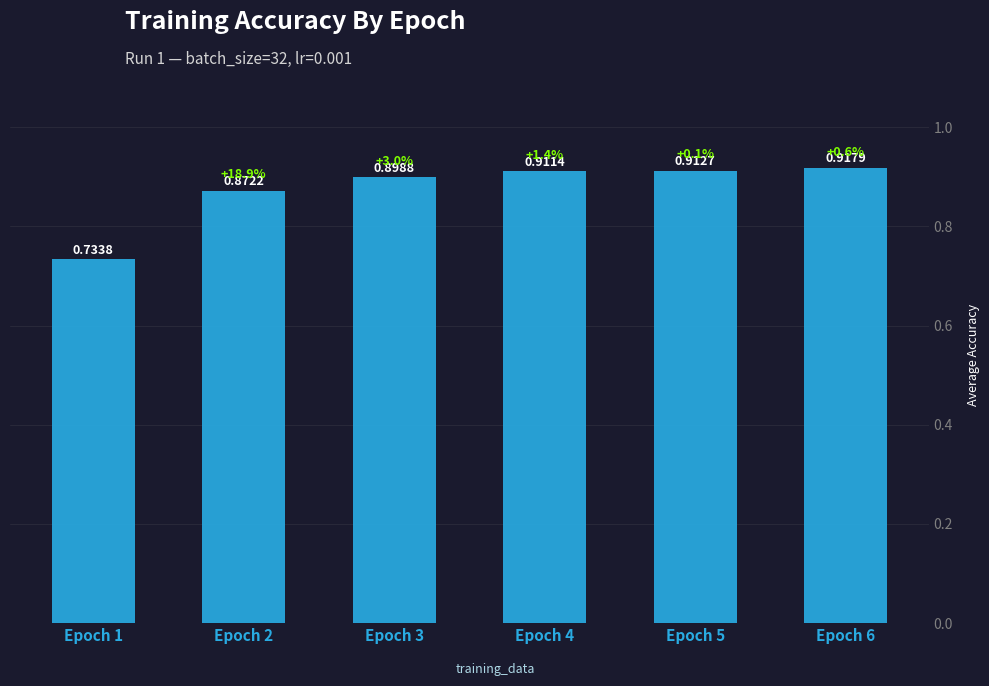

How many data points does each series have?

6